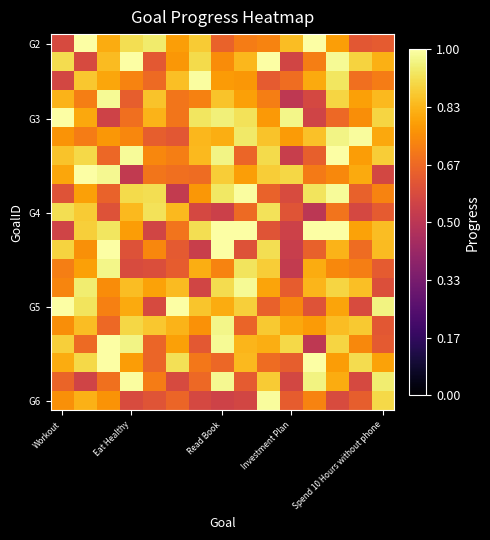

How many series are shown in this chart?

20